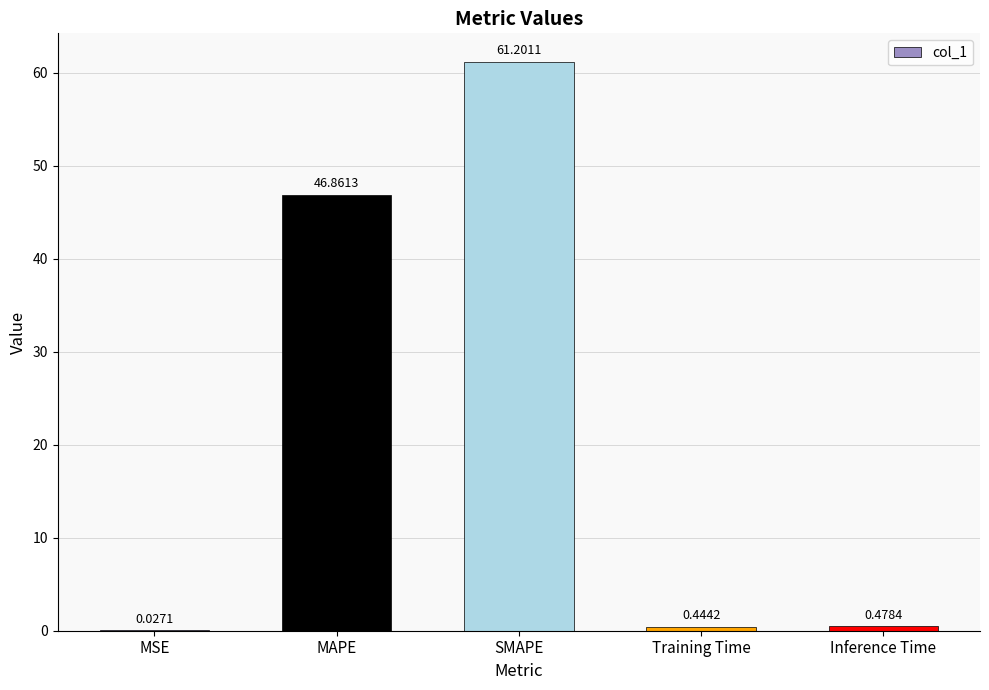

Is it true that the value at SMAPE is 36.9?

False